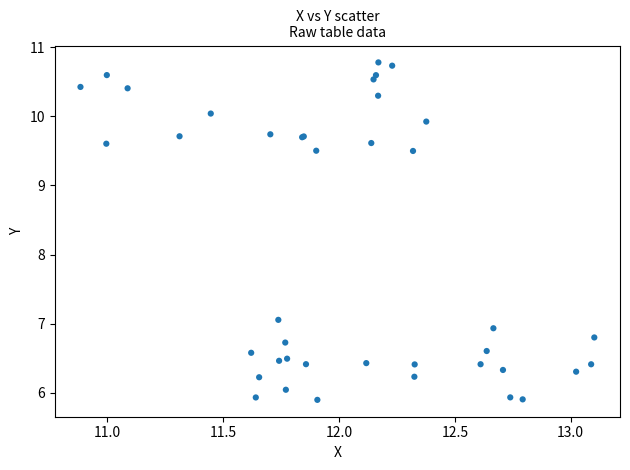

What Y value in the scatter plot is closest to 8?

7.1